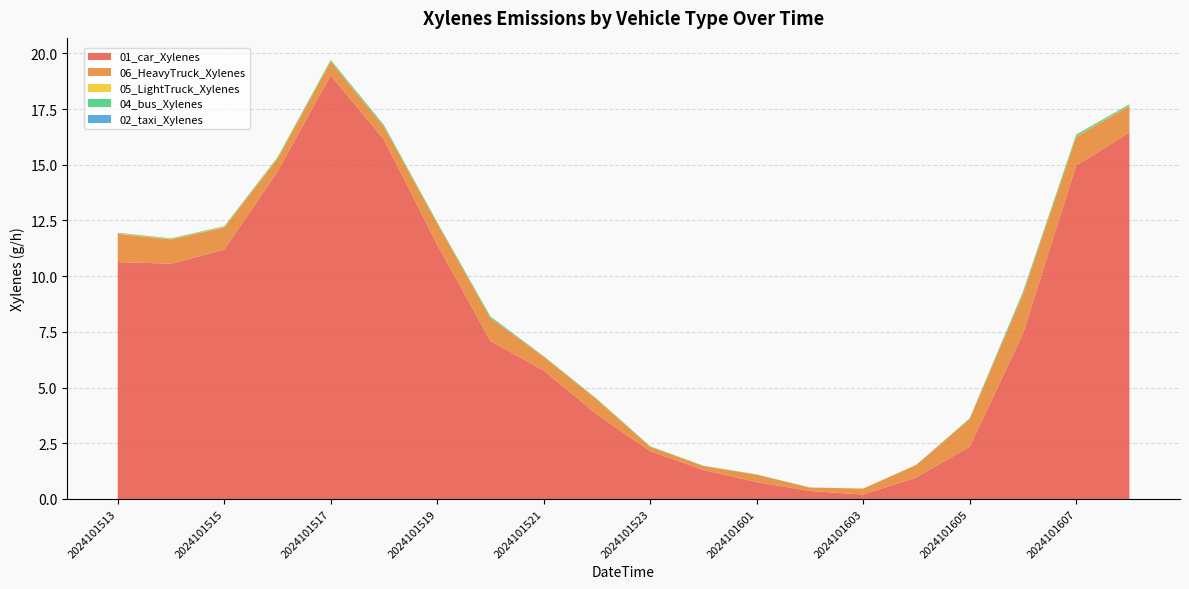

Reading left to right, list all the values displayed in this chart.

01_car_Xylenes: 2024101513=10.6	2024101514=10.6	2024101515=11.2	2024101516=14.7	2024101517=19.0	2024101518=16.1	2024101519=11.4	2024101520=7.1	2024101521=5.8	2024101522=3.8	2024101523=2.1	2024101600=1.3	2024101601=0.8	2024101602=0.4	2024101603=0.2	2024101604=1.0	2024101605=2.3	2024101606=7.4	2024101607=15.0	2024101608=16.4
06_HeavyTruck_Xylenes: 2024101513=1.3	2024101514=1.1	2024101515=1.0	2024101516=0.6	2024101517=0.6	2024101518=0.6	2024101519=1.0	2024101520=1.0	2024101521=0.6	2024101522=0.7	2024101523=0.2	2024101600=0.2	2024101601=0.3	2024101602=0.2	2024101603=0.3	2024101604=0.6	2024101605=1.2	2024101606=1.8	2024101607=1.3	2024101608=1.2
05_LightTruck_Xylenes: 2024101513=0.0	2024101514=0.0	2024101515=0.0	2024101516=0.0	2024101517=0.0	2024101518=0.0	2024101519=0.0	2024101520=0.0	2024101521=0.0	2024101522=0.0	2024101523=0.0	2024101600=0.0	2024101601=0.0	2024101602=0.0	2024101603=0.0	2024101604=0.0	2024101605=0.0	2024101606=0.0	2024101607=0.0	2024101608=0.0
04_bus_Xylenes: 2024101513=0.0	2024101514=0.0	2024101515=0.0	2024101516=0.0	2024101517=0.1	2024101518=0.1	2024101519=0.0	2024101520=0.1	2024101521=0.0	2024101522=0.0	2024101523=0.0	2024101600=0.0	2024101601=0.0	2024101602=0.0	2024101603=0.0	2024101604=0.0	2024101605=0.0	2024101606=0.1	2024101607=0.1	2024101608=0.1
02_taxi_Xylenes: 2024101513=0.0	2024101514=0.0	2024101515=0.0	2024101516=0.0	2024101517=0.0	2024101518=0.0	2024101519=0.0	2024101520=0.0	2024101521=0.0	2024101522=0.0	2024101523=0.0	2024101600=0.0	2024101601=0.0	2024101602=0.0	2024101603=0.0	2024101604=0.0	2024101605=0.0	2024101606=0.0	2024101607=0.0	2024101608=0.0